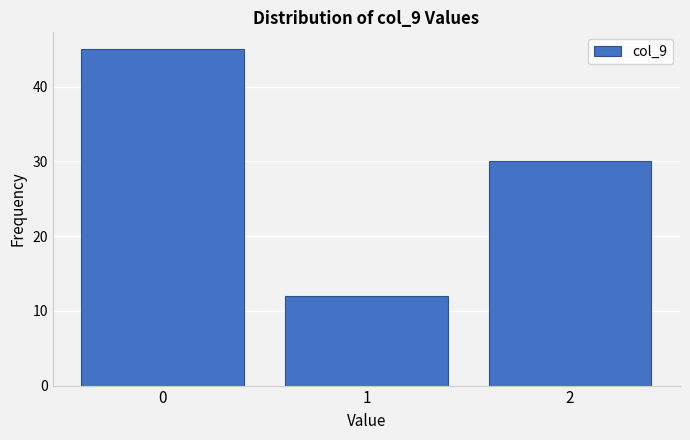

Reading left to right, extract all data points from this chart.

0=45	1=12	2=30